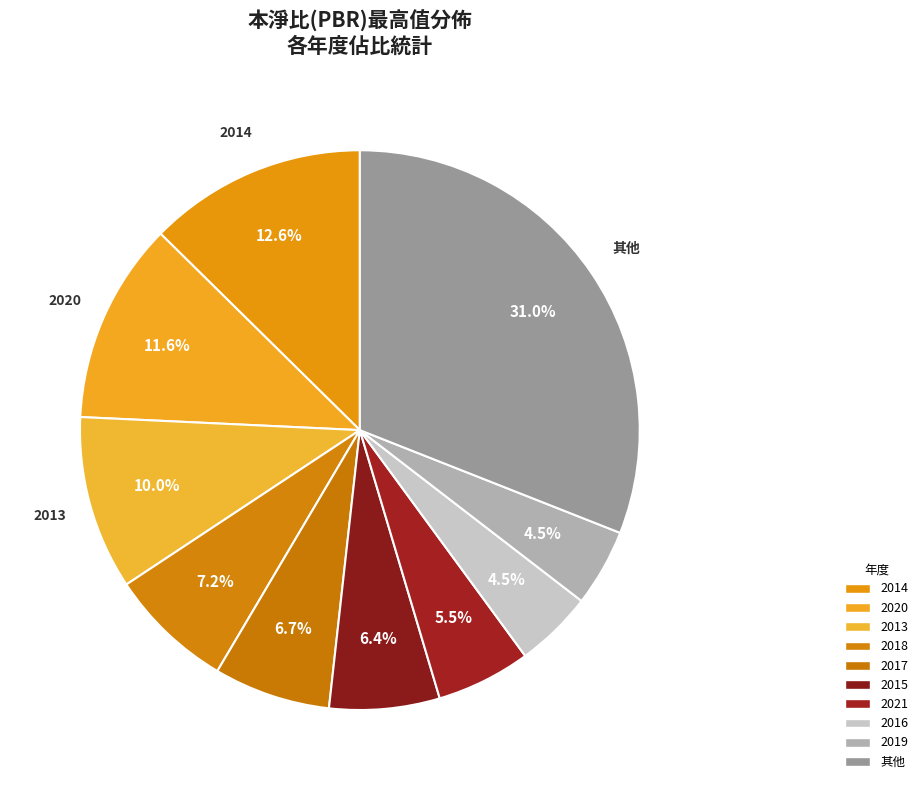

How many segments does this pie chart have?

10